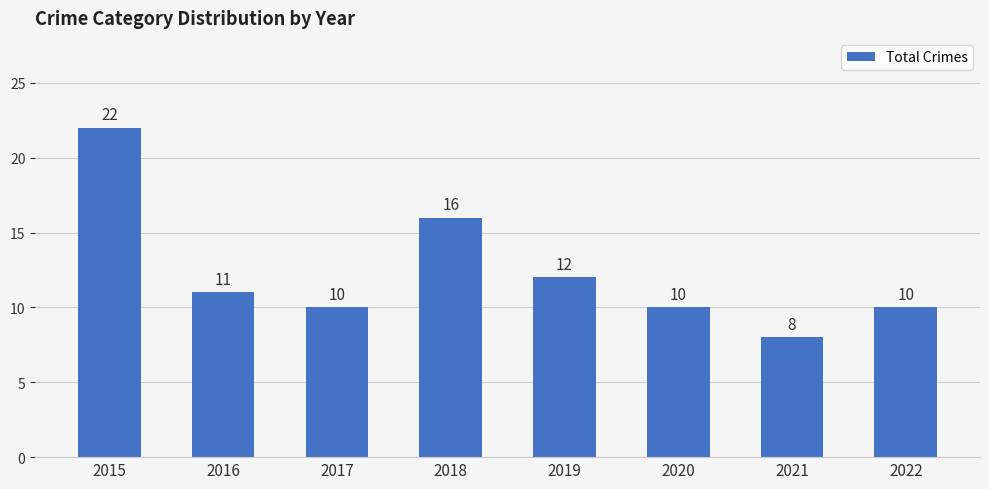

How many distinct data groups are displayed?

1